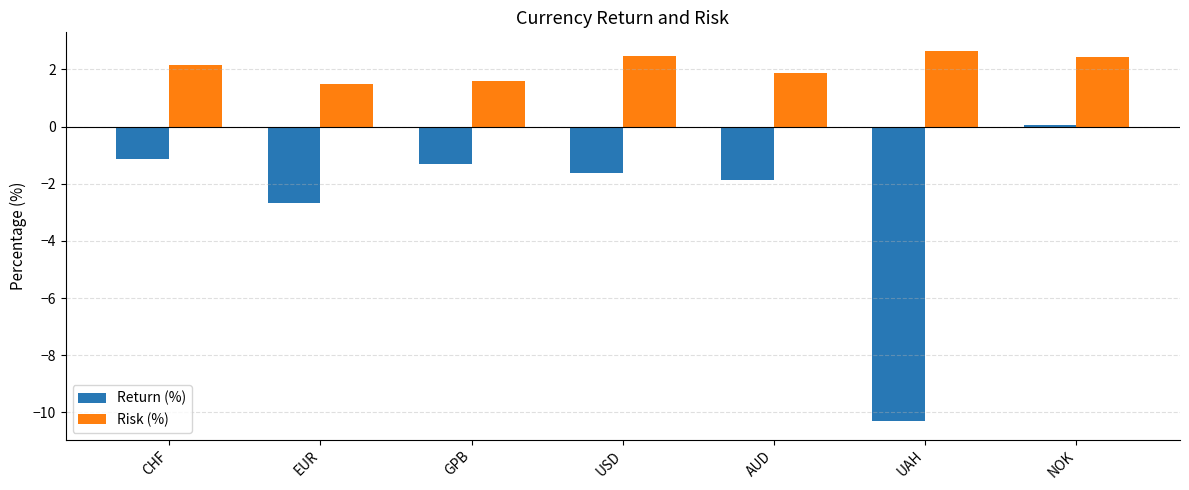

Which series changed the most between AUD and NOK?

Return (%)